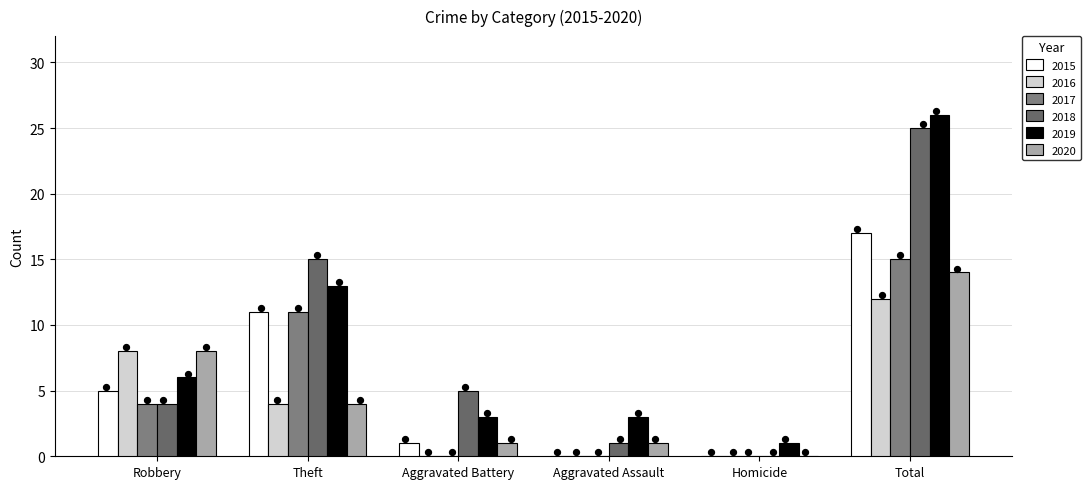

At how many categories does at least one series exceed 5?

3